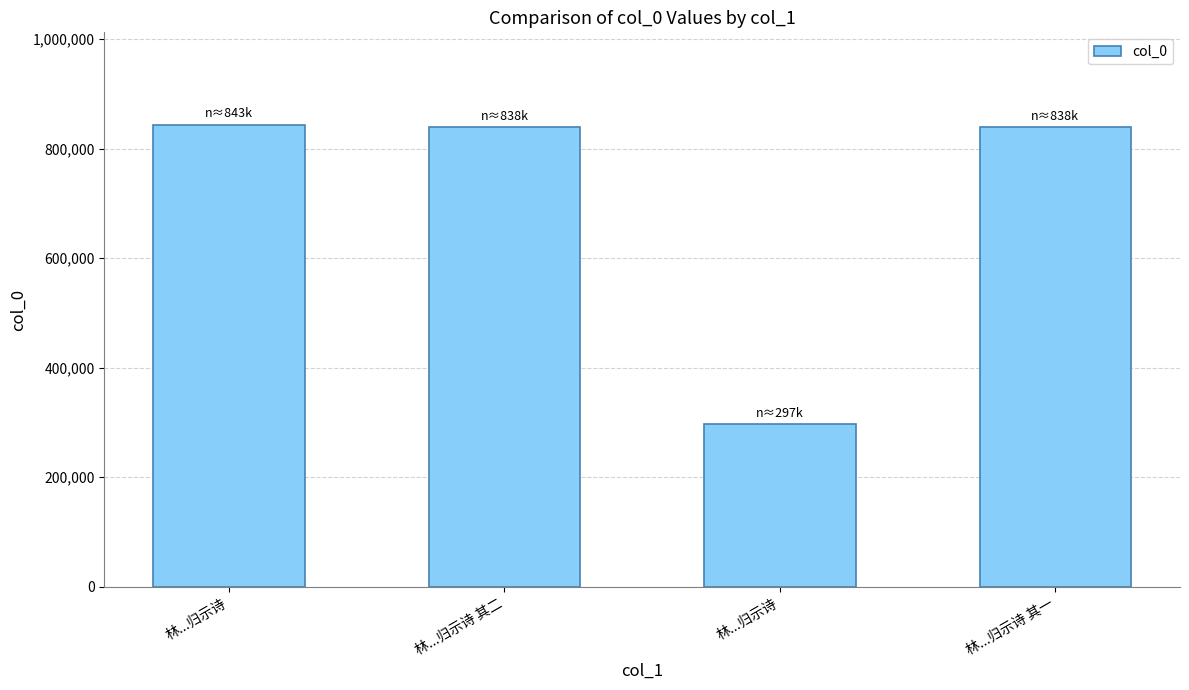

What is the difference between the maximum and minimum values?

546622